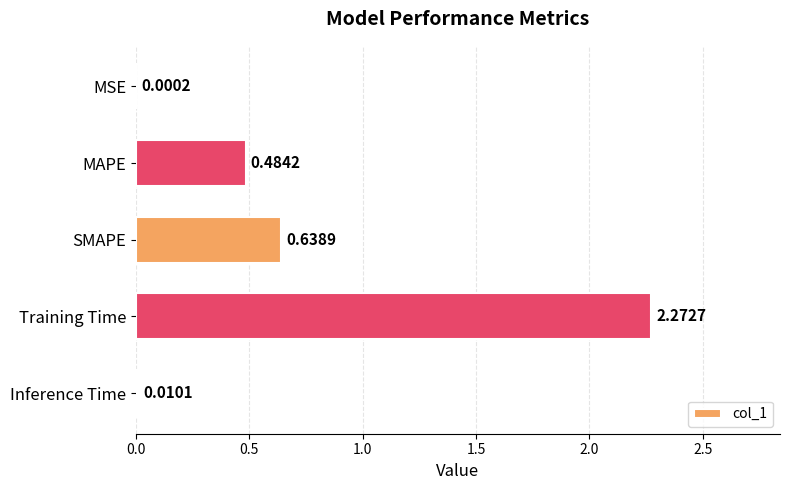

At which label is the value closest to 1?

SMAPE